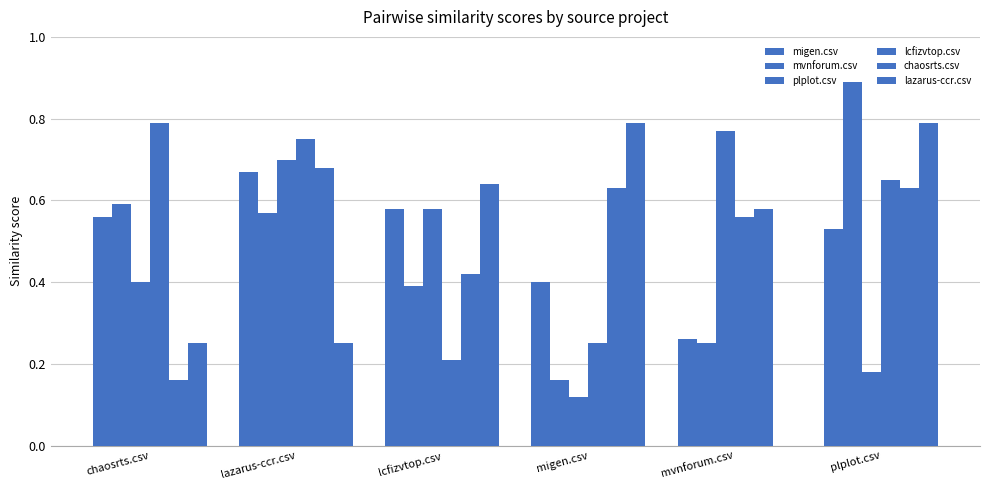

The plplot.csv series shows 0.2 at chaosrts.csv. True or false?

False